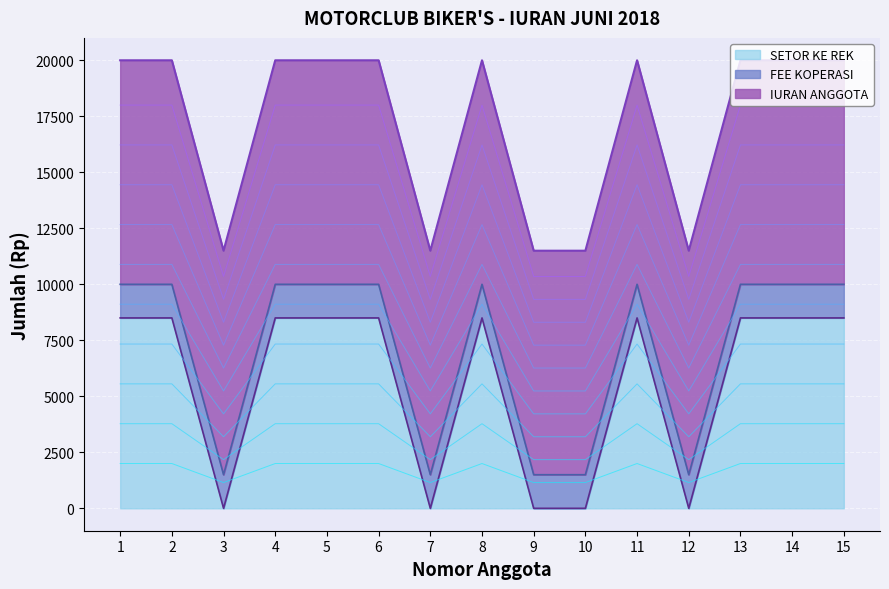

Is it true that FEE KOPERASI equals 1500 at 12?

True